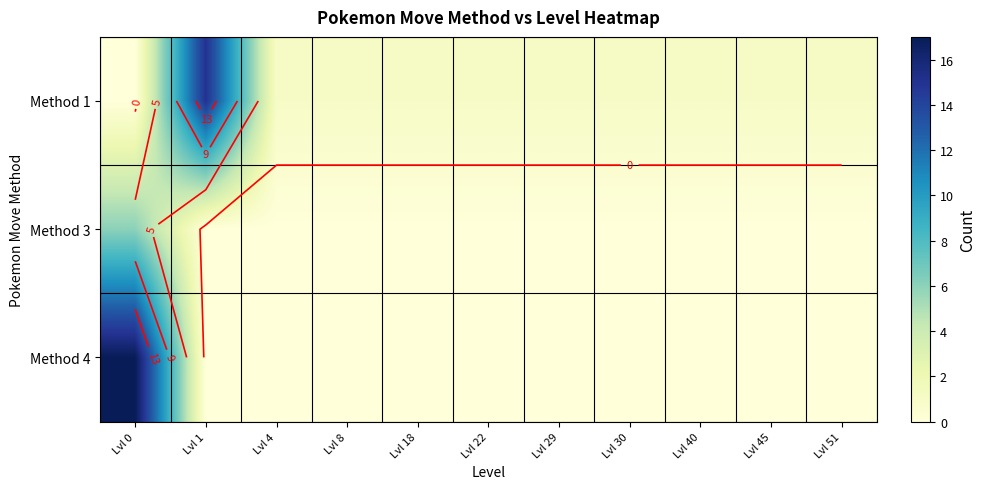

Where is Method 3 nearest to the value 3?

Lvl 0